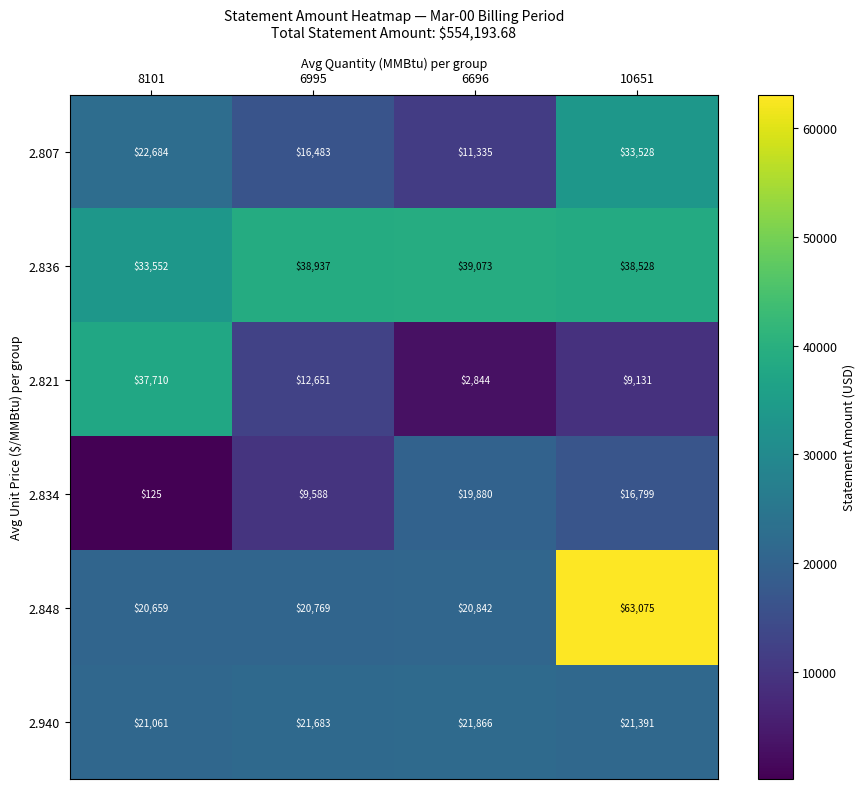

What is the difference between the maximum and minimum values in the 2.821 series?

34866